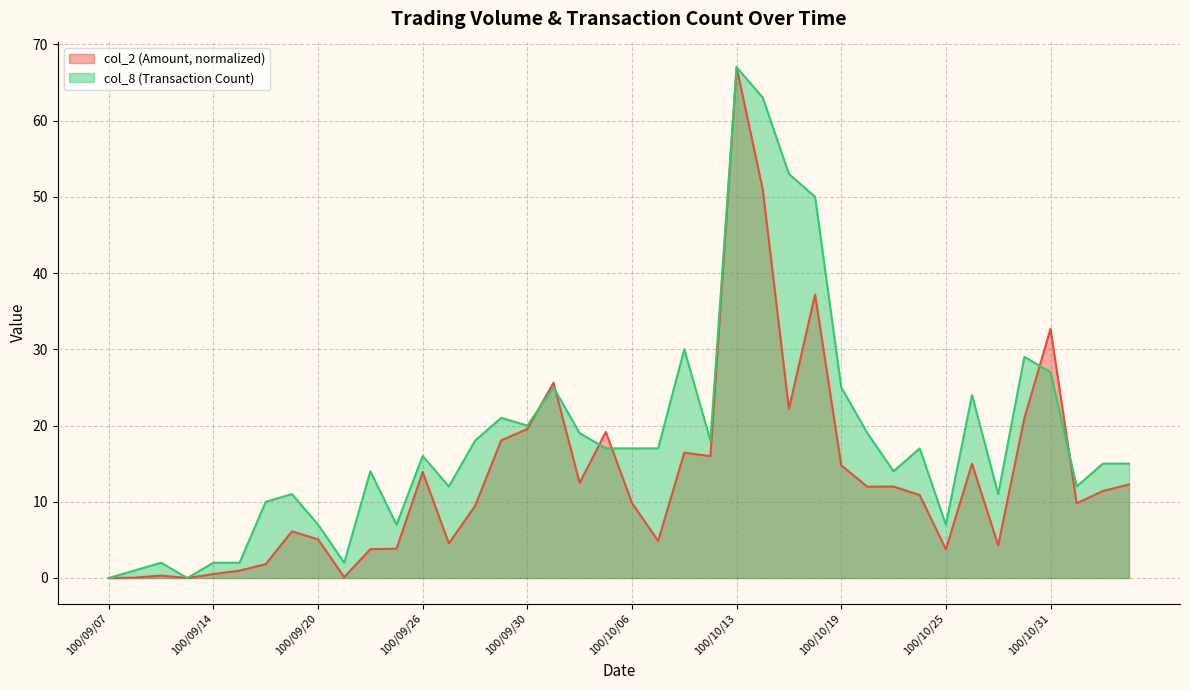

At which label does col_2 reach its peak?

100/10/13